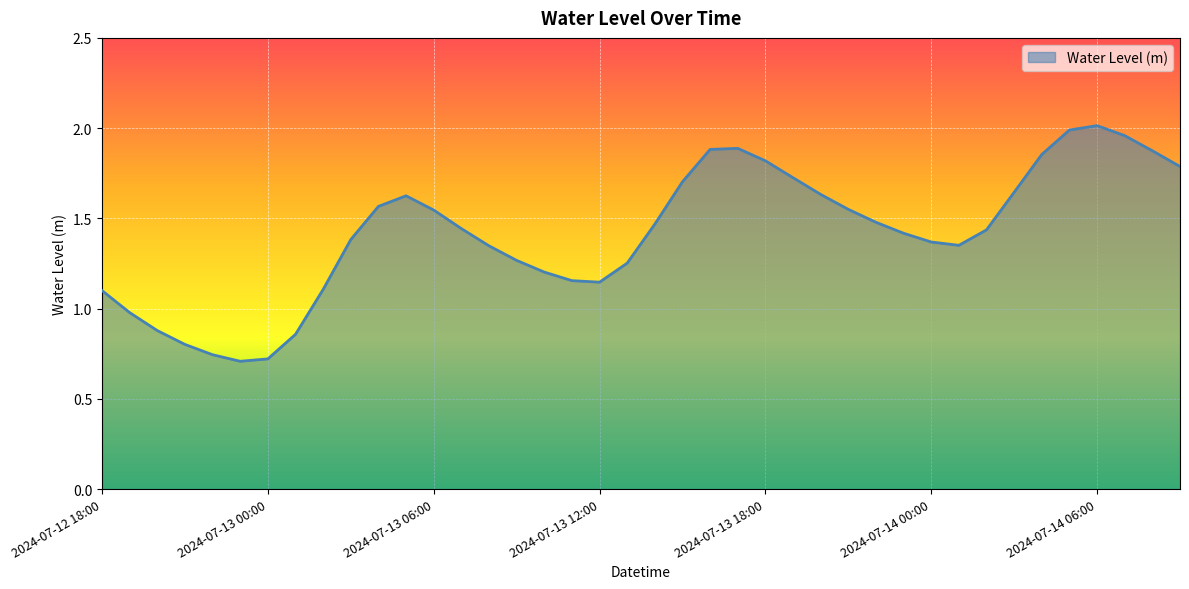

Is this an area chart (filled region under the line)?

Yes